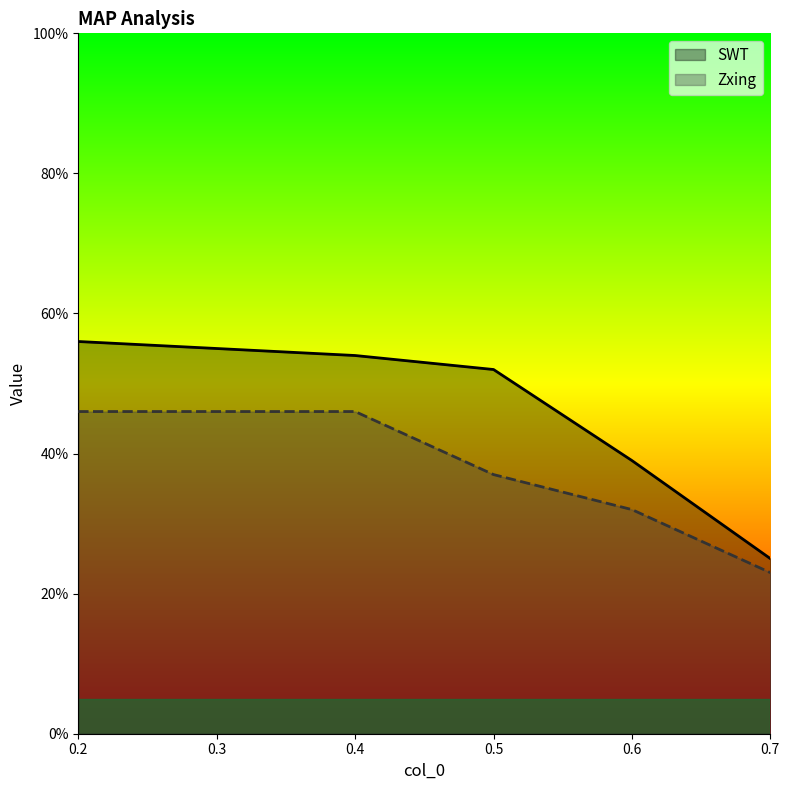

True or false: SWT has more than 1 points higher than both neighbors.

False